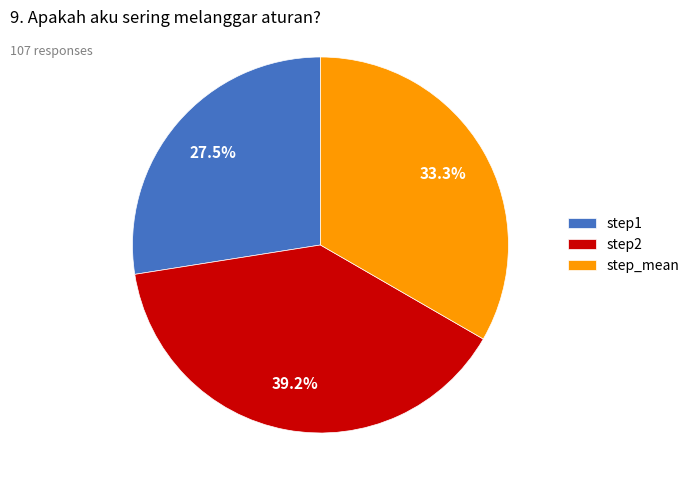

What is the smallest slice in the pie chart?

step1